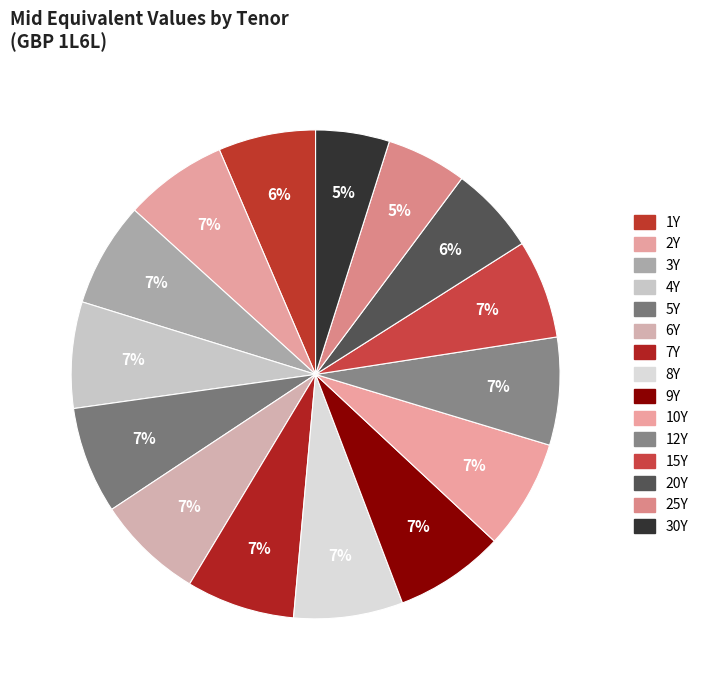

Does 15Y account for over 50% of the chart?

No